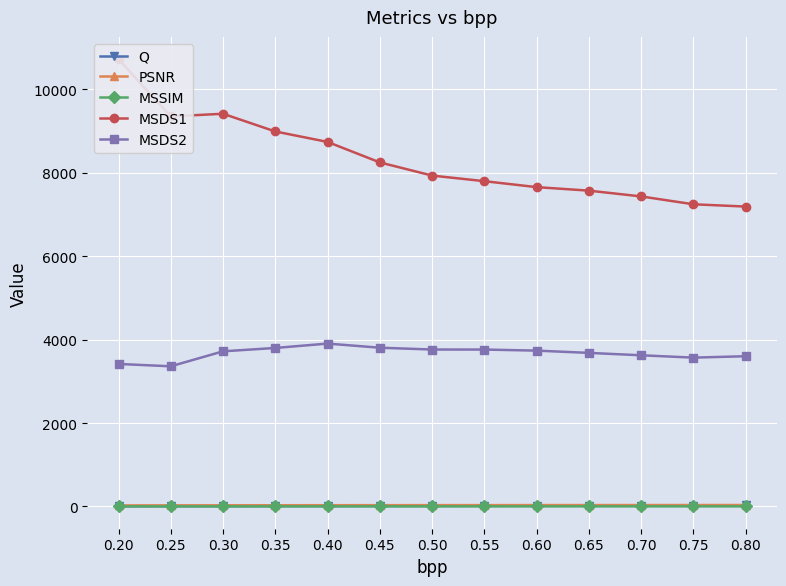

At how many categories does at least one series exceed 5067?

13